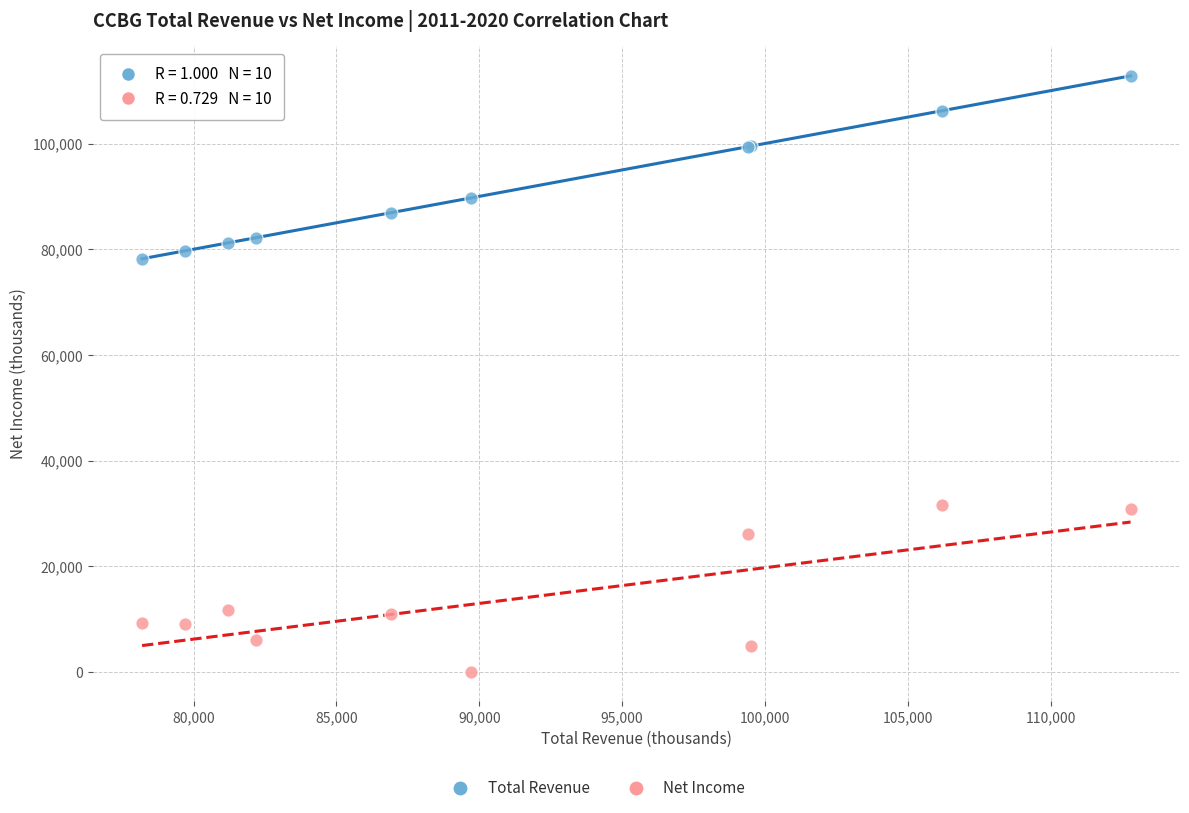

Across all series, what Y value is closest to 56450?

78200